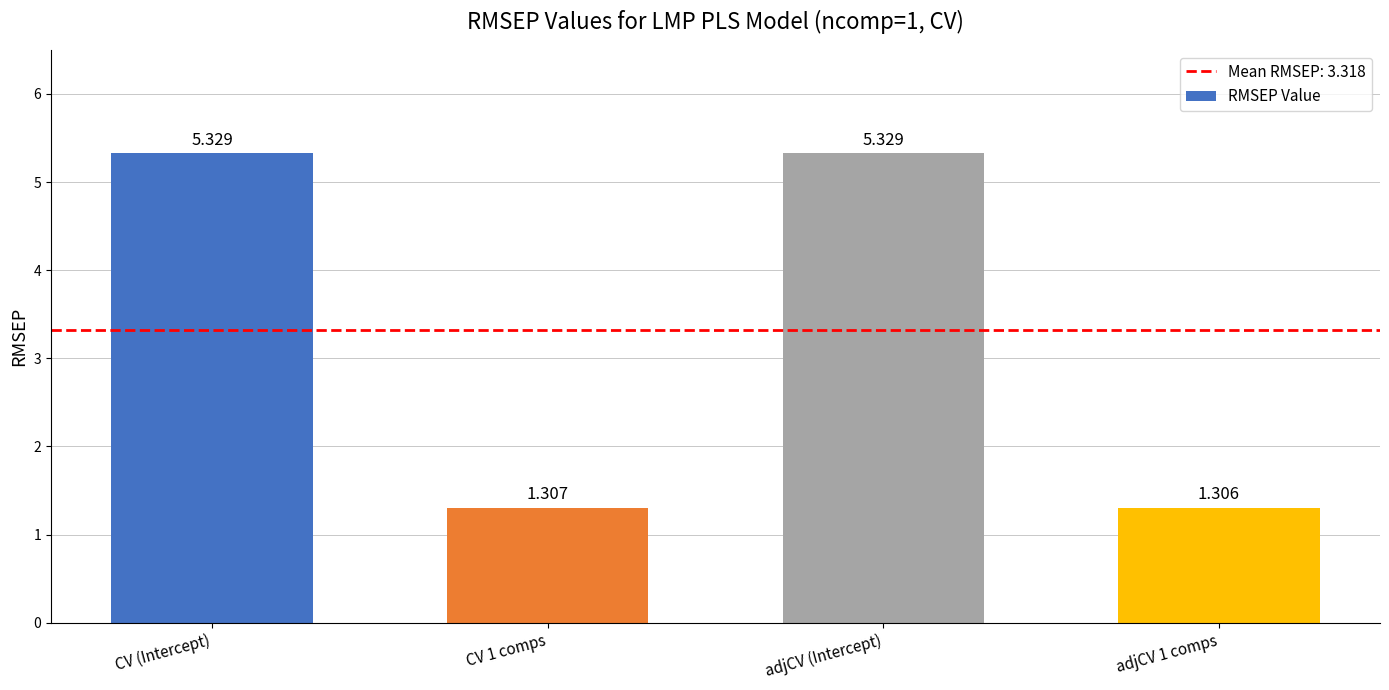

What is the difference between the second highest and second lowest values?

4.0